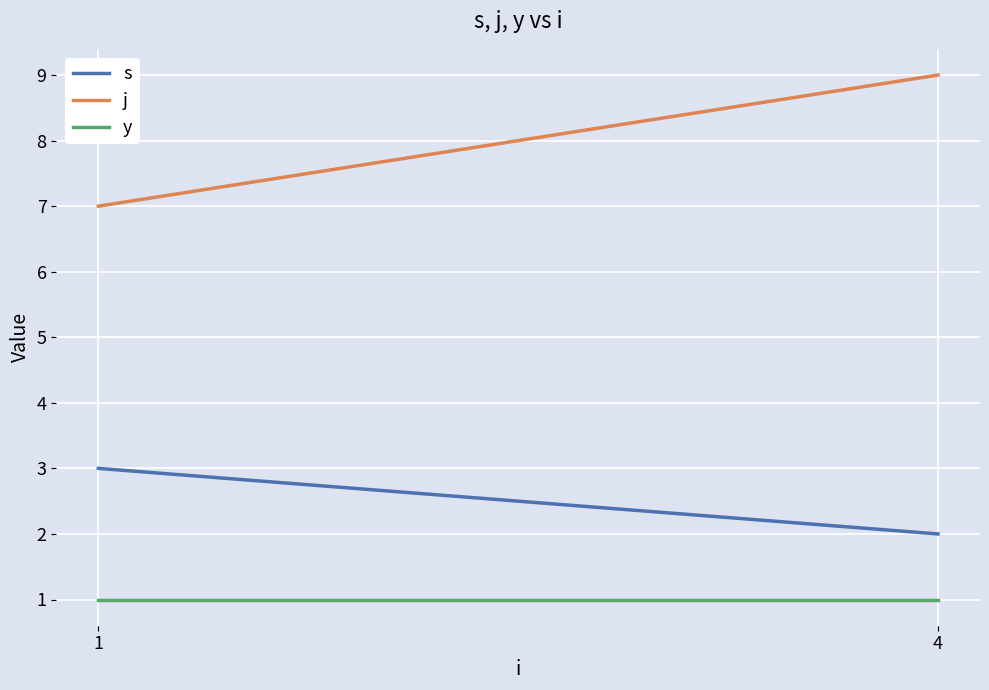

Which series has the widest spread of values?

j